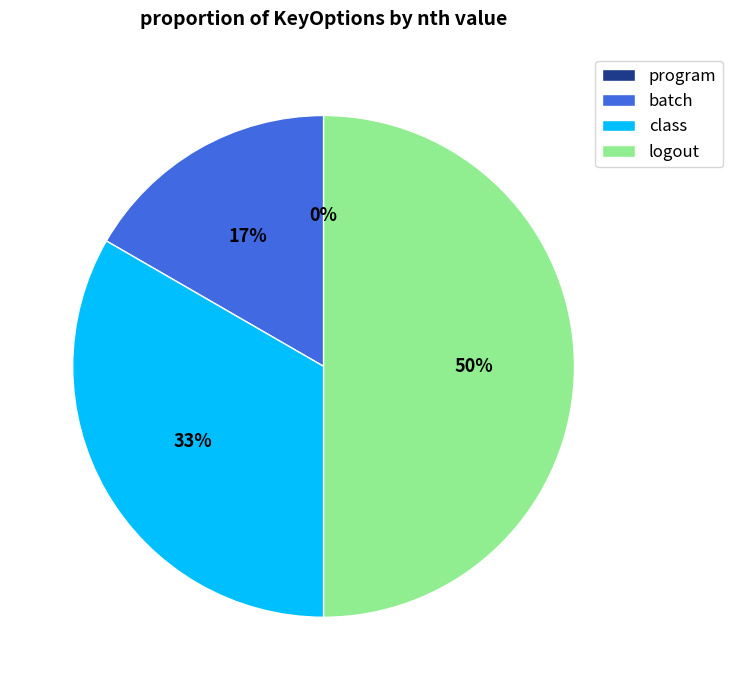

Is class the majority of the pie?

No